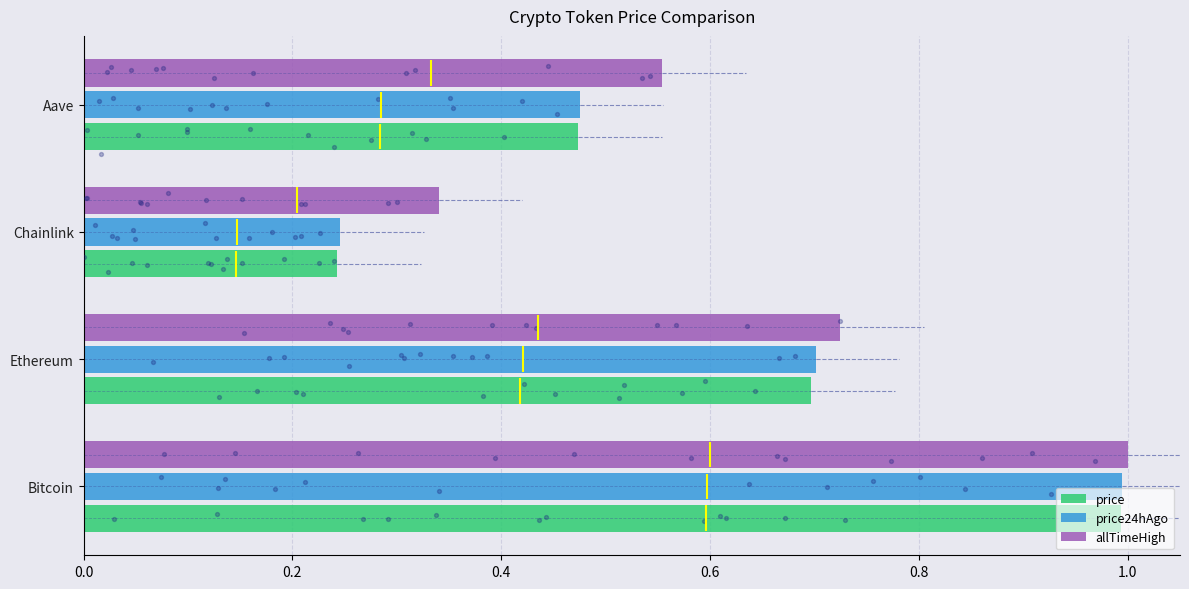

What are all the series names shown in the legend?

price, price24hAgo, allTimeHigh